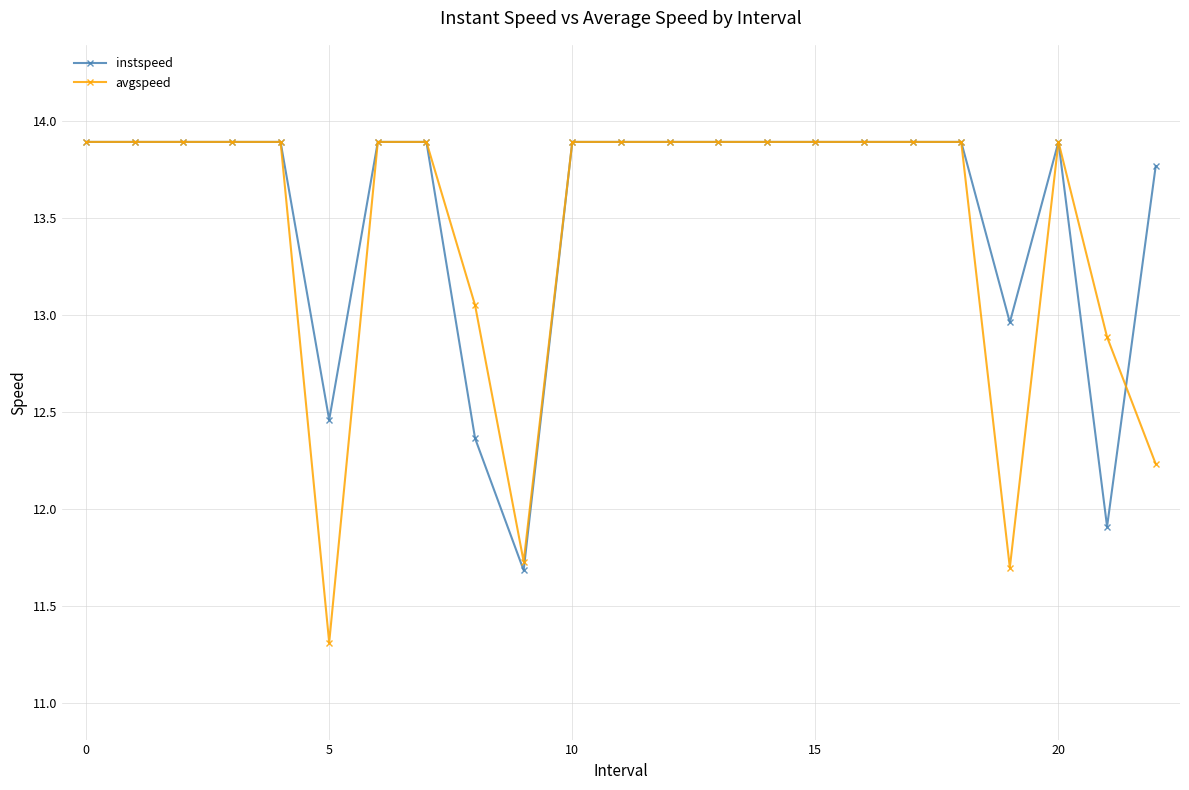

What is the value of the instspeed point at the 5th from the left?

13.9